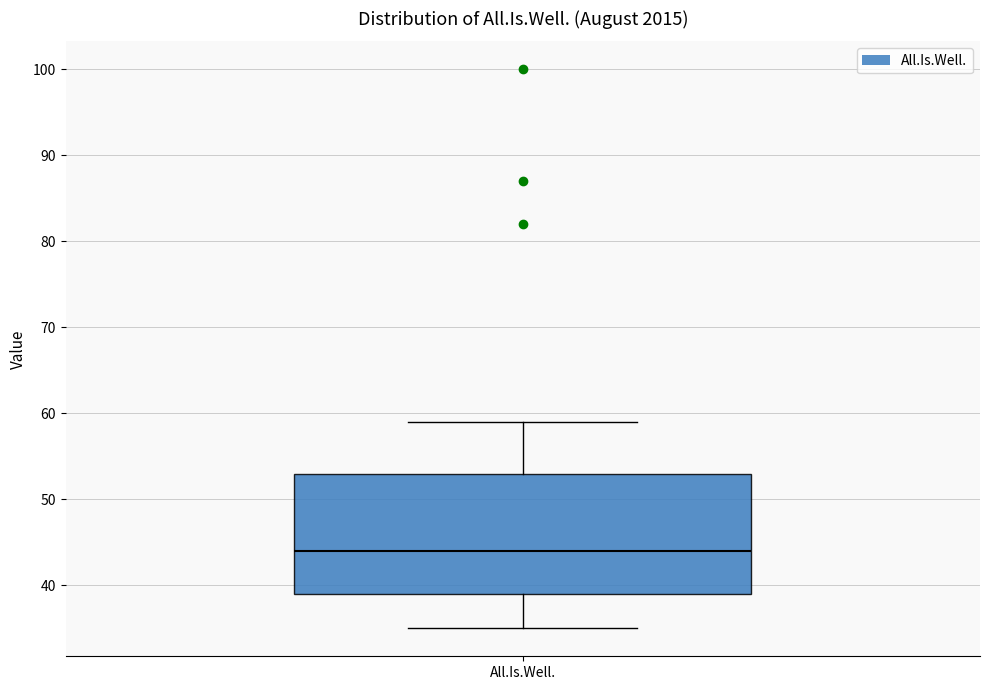

Transcribe this box plot: give where the median line is, the range the box spans, and where the two whiskers end, as read against the y-axis. The values are not printed on the chart, so give them approximately, as read against the axis.

median 44, box 39 to 53, whiskers 35 to 59